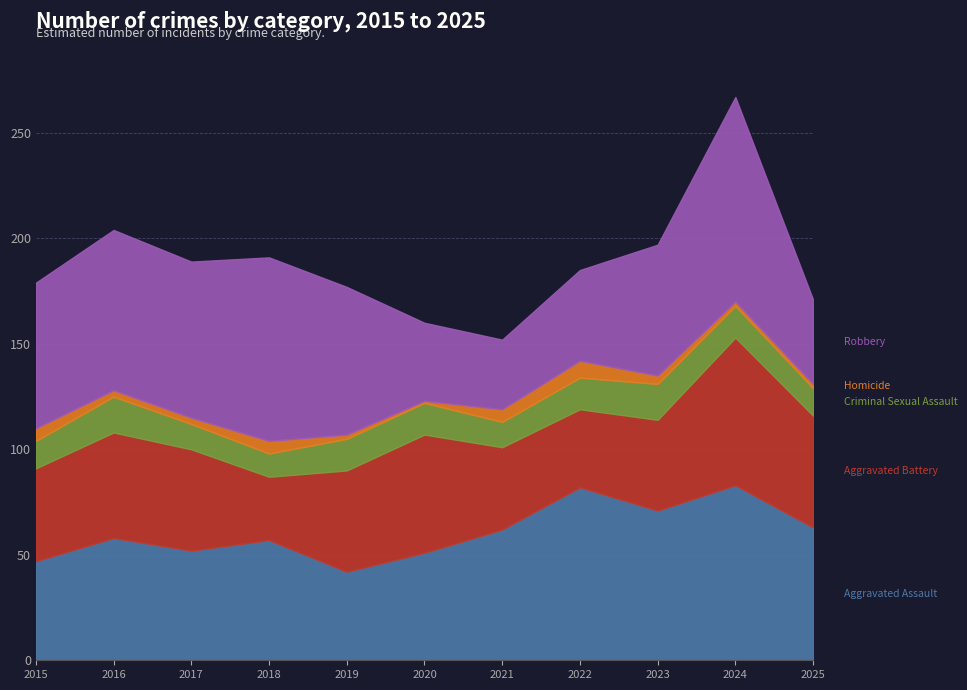

Count the Criminal Sexual Assault values in the range 12 to 15.

8